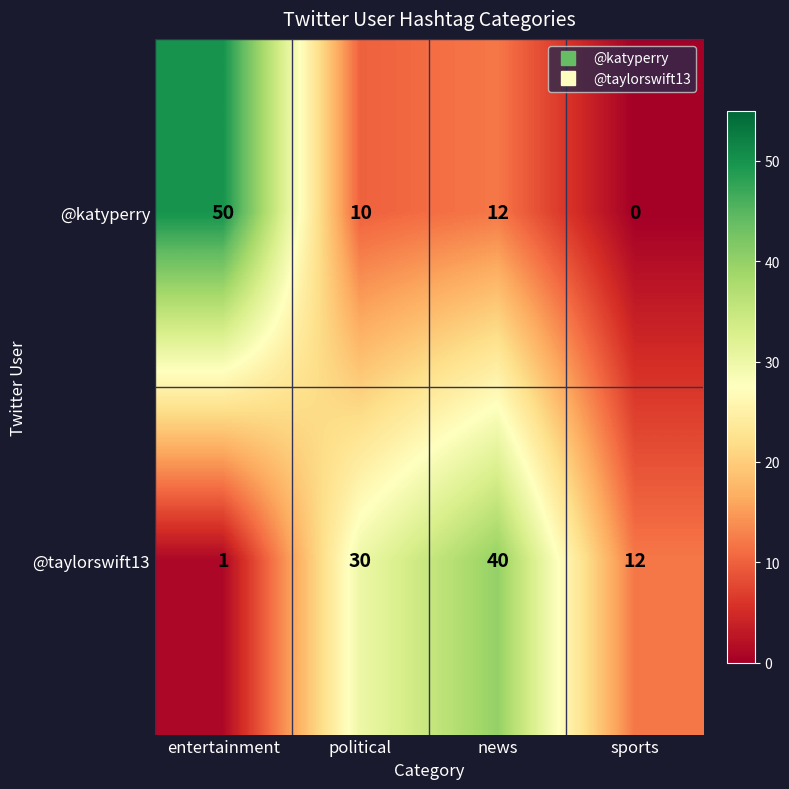

What is the difference between the highest and lowest values at entertainment?

49